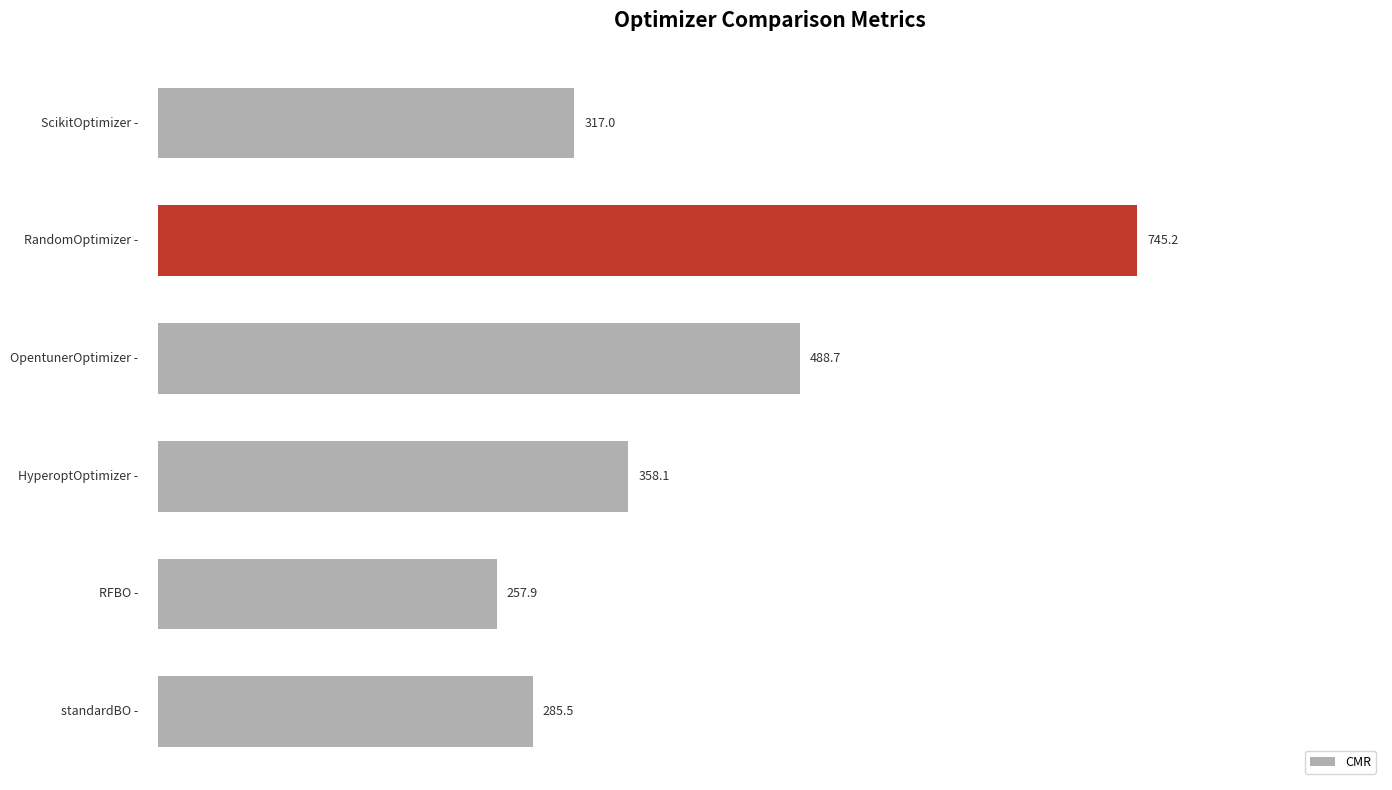

Does the chart contain any negative values?

No